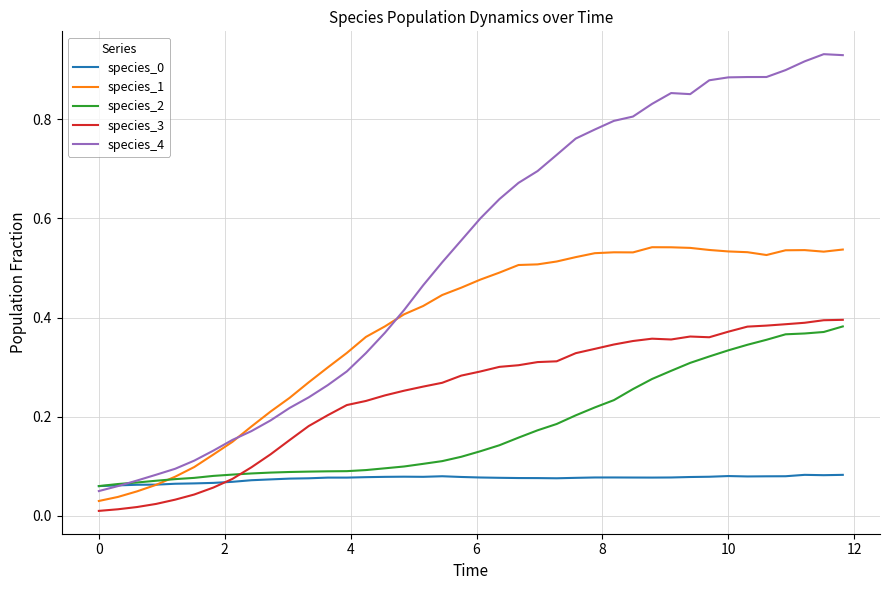

Which series has the largest total across all categories?

species_4